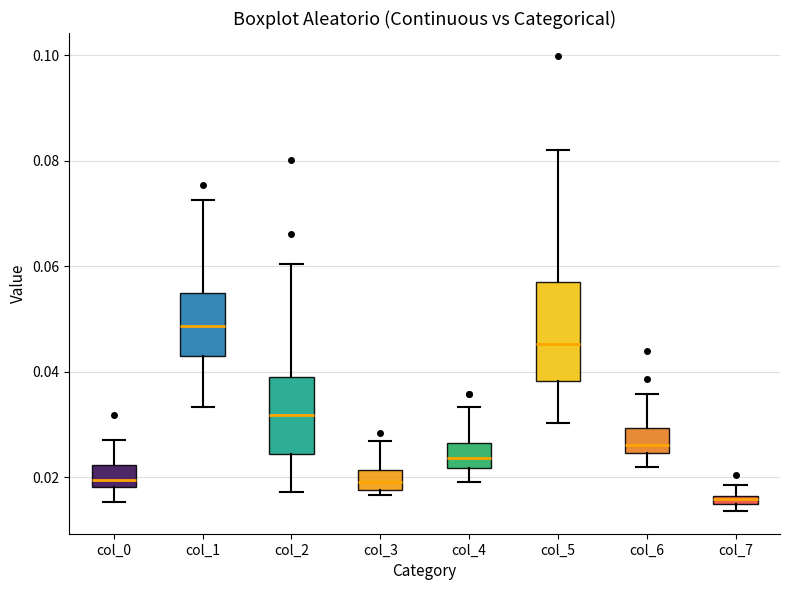

Which box's median line is the highest?

col_1